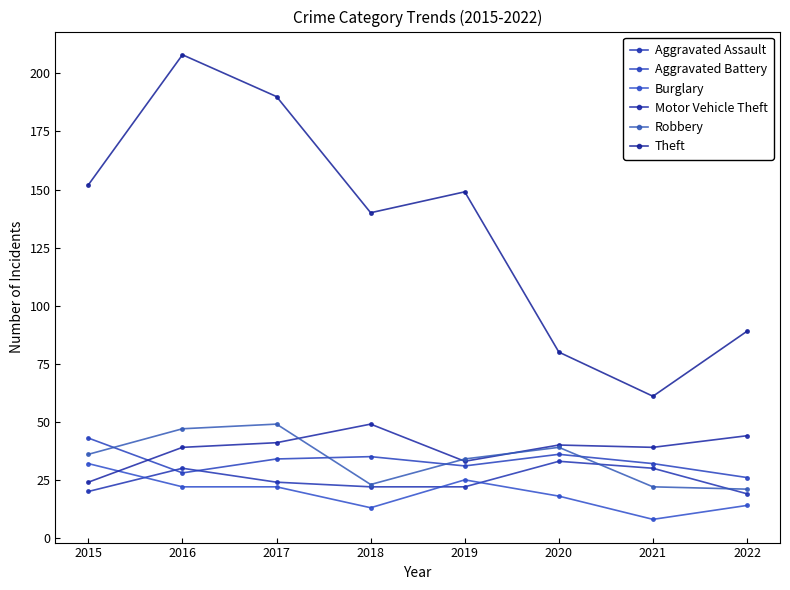

The value of Aggravated Assault at 2016 is 30. True or false?

True